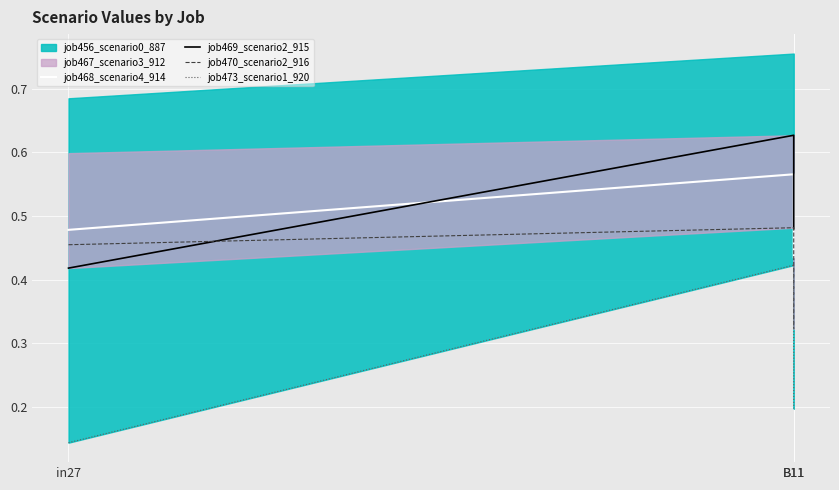

What is the total value across all series at B11?

2.1